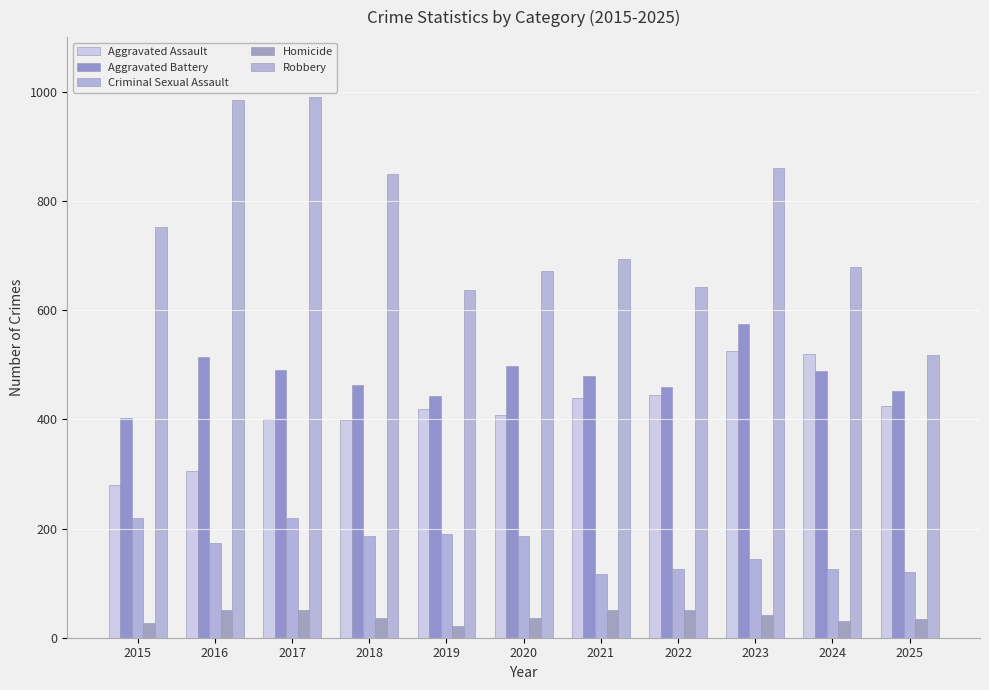

Rank the categories by Aggravated Battery value from highest to lowest.

2023, 2016, 2020, 2017, 2024, 2021, 2018, 2022, 2025, 2019, 2015